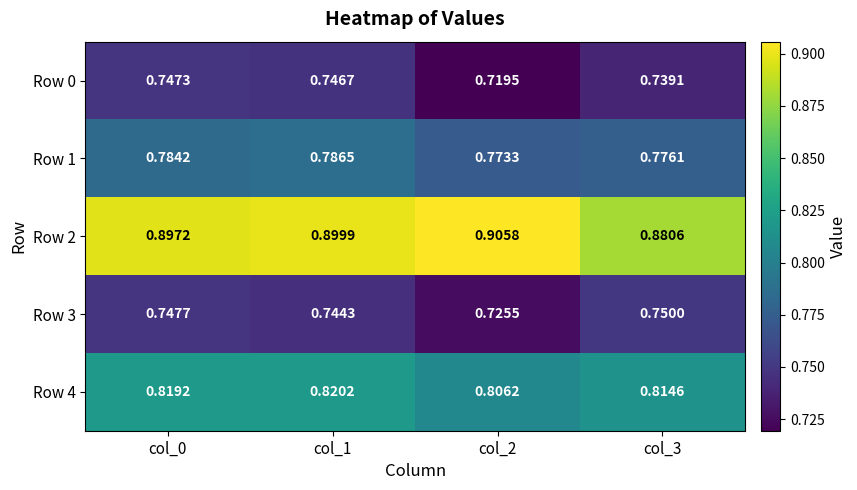

Is the value of Row 0 at col_3 greater than the value of Row 1 at col_0?

No